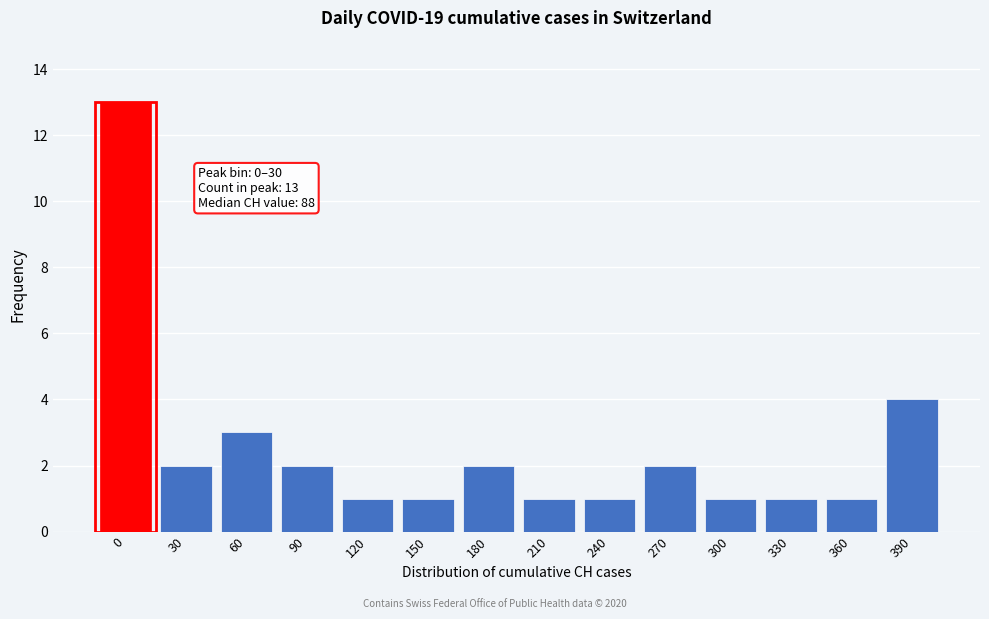

Reading left to right, what are all the values shown in this chart?

13	2	3	2	1	1	2	1	1	2	1	1	1	4